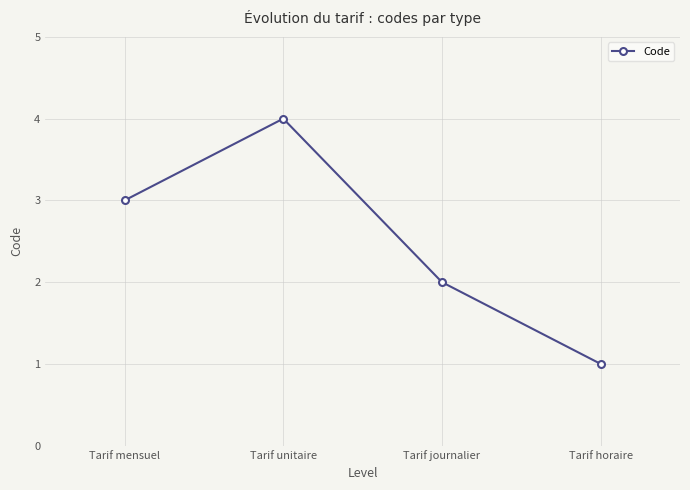

What is the sum of the values at Tarif journalier and Tarif mensuel?

5